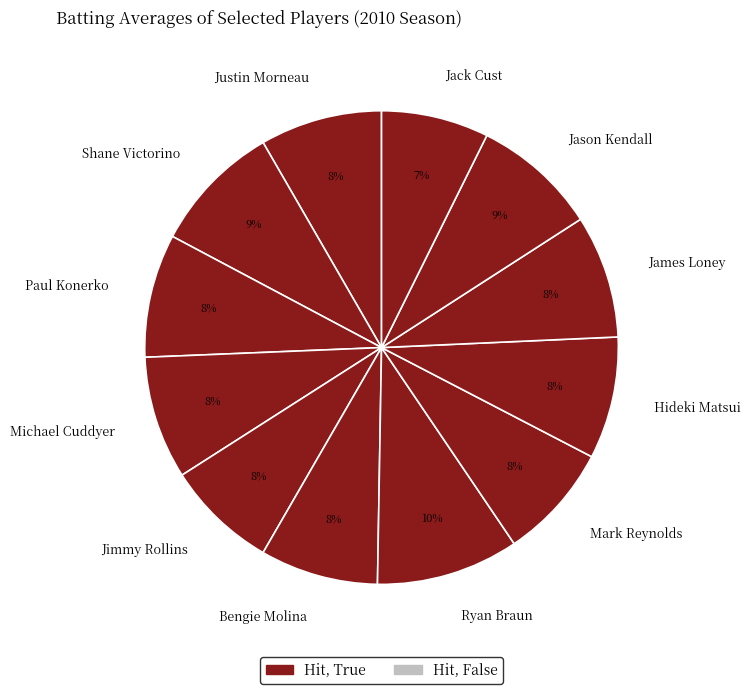

Combined, do Jack Cust and Bengie Molina account for over 50%?

No